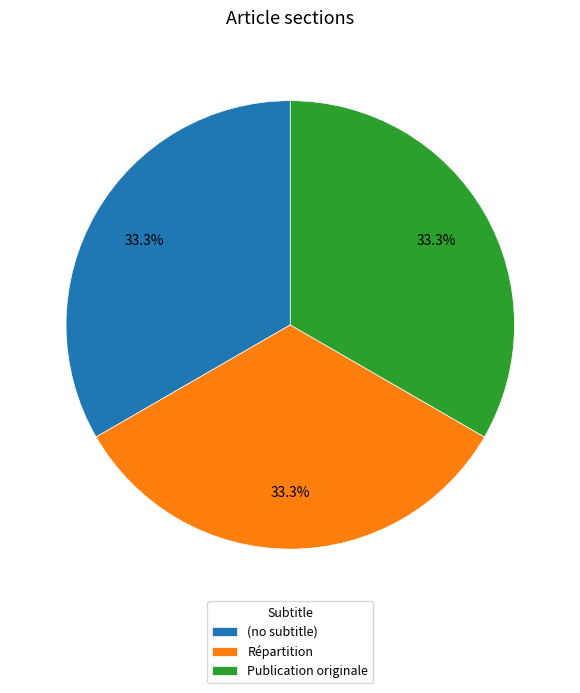

What is the ratio of the value at (no subtitle) to the value at Publication originale?

1.0